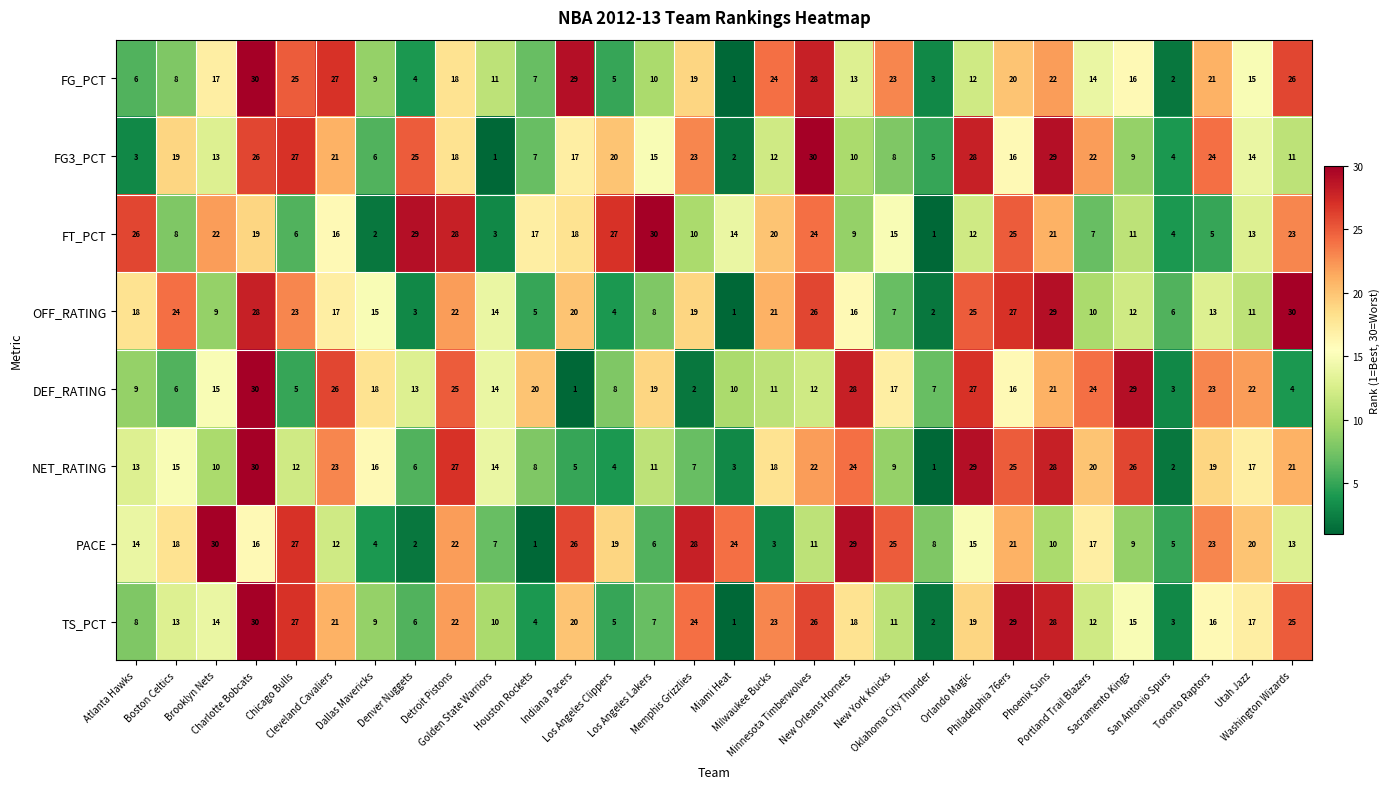

Which series changed the most between Chicago Bulls and Portland Trail Blazers?

DEF_RATING